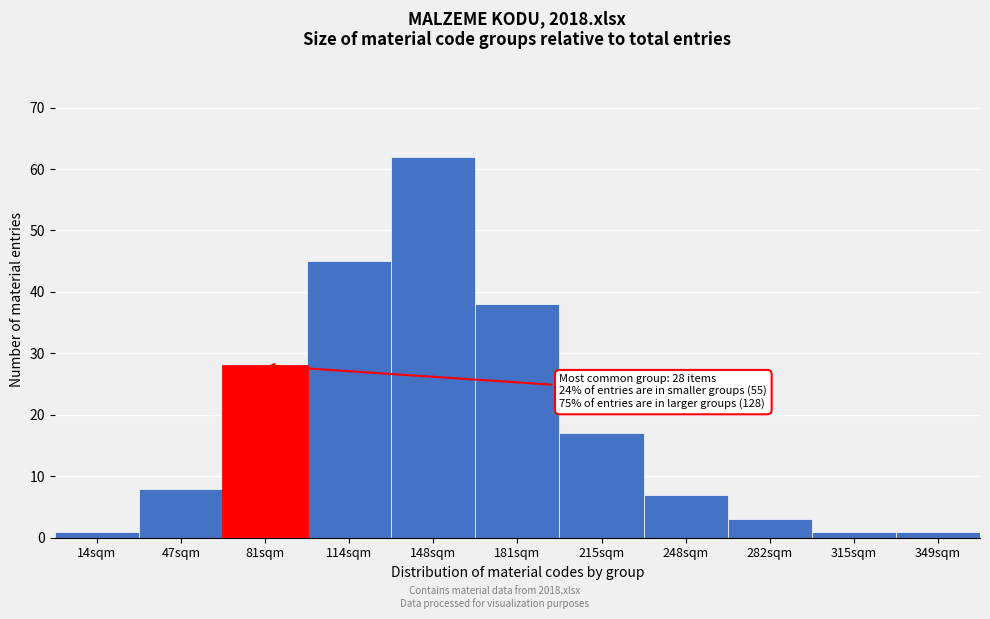

Reading left to right, extract all data points from this chart.

14sqm=1	47sqm=8	81sqm=28	114sqm=45	148sqm=62	181sqm=38	215sqm=17	248sqm=7	282sqm=3	315sqm=1	349sqm=1